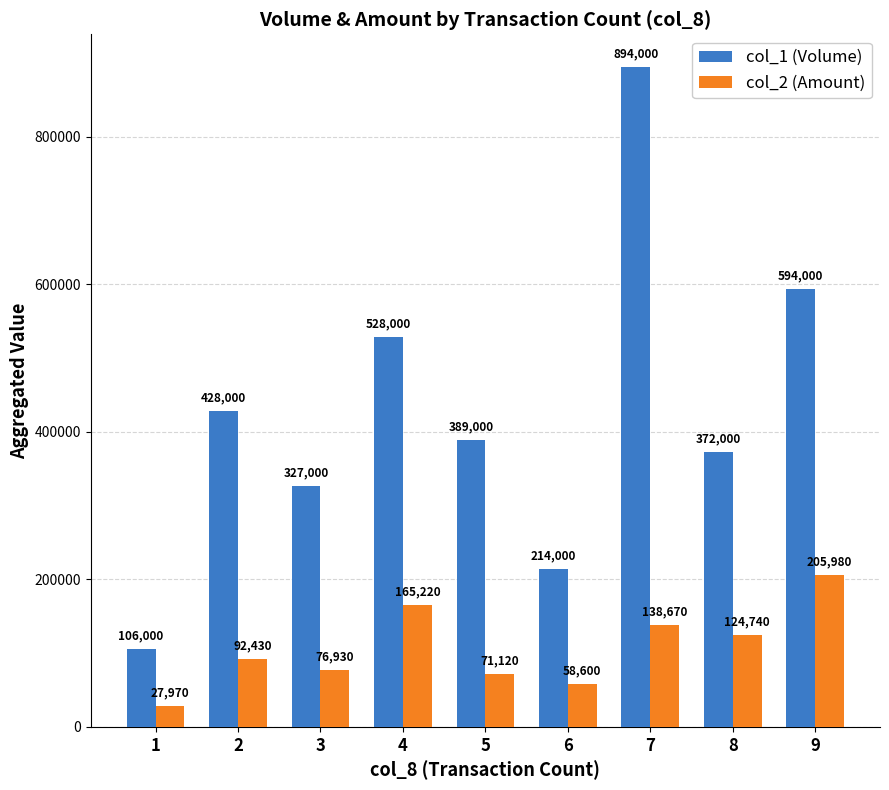

The value of col_1 (Volume) at 3 is 327000. True or false?

True